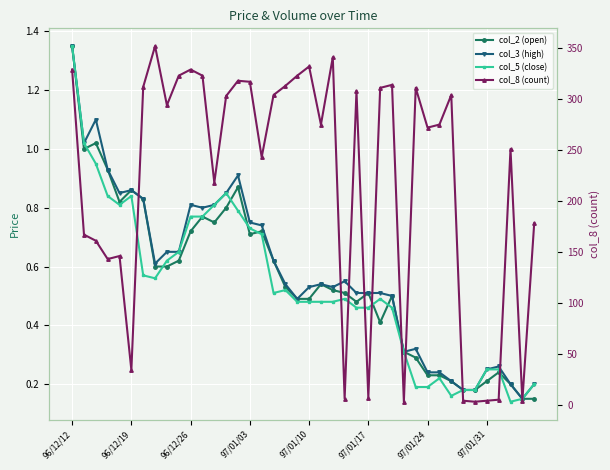

Is the value of col_8 (count) at 97/01/24 greater than the value of col_2 (open) at 97/01/10?

Yes